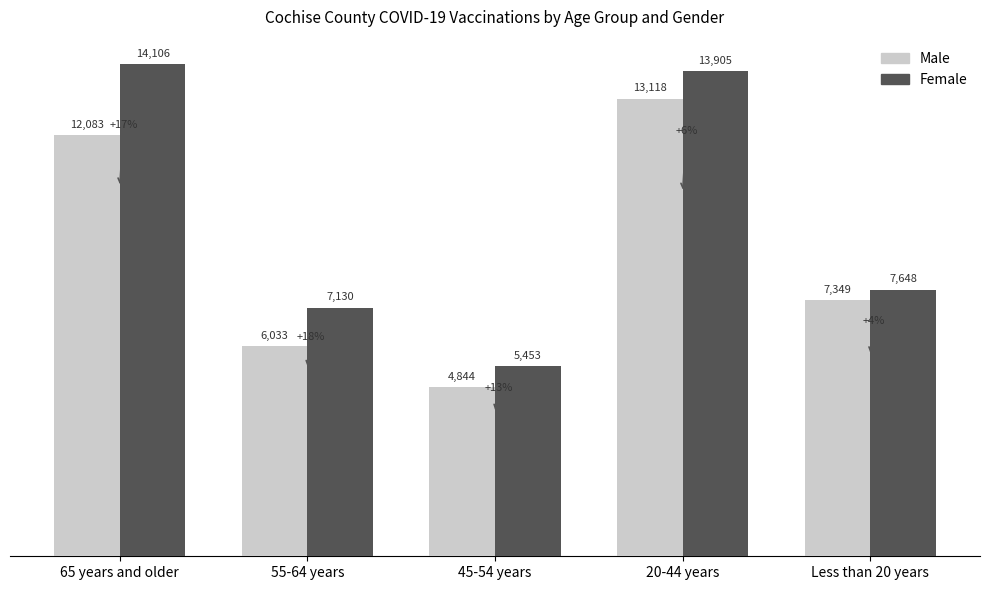

What is the highest value of the Male series?

13118